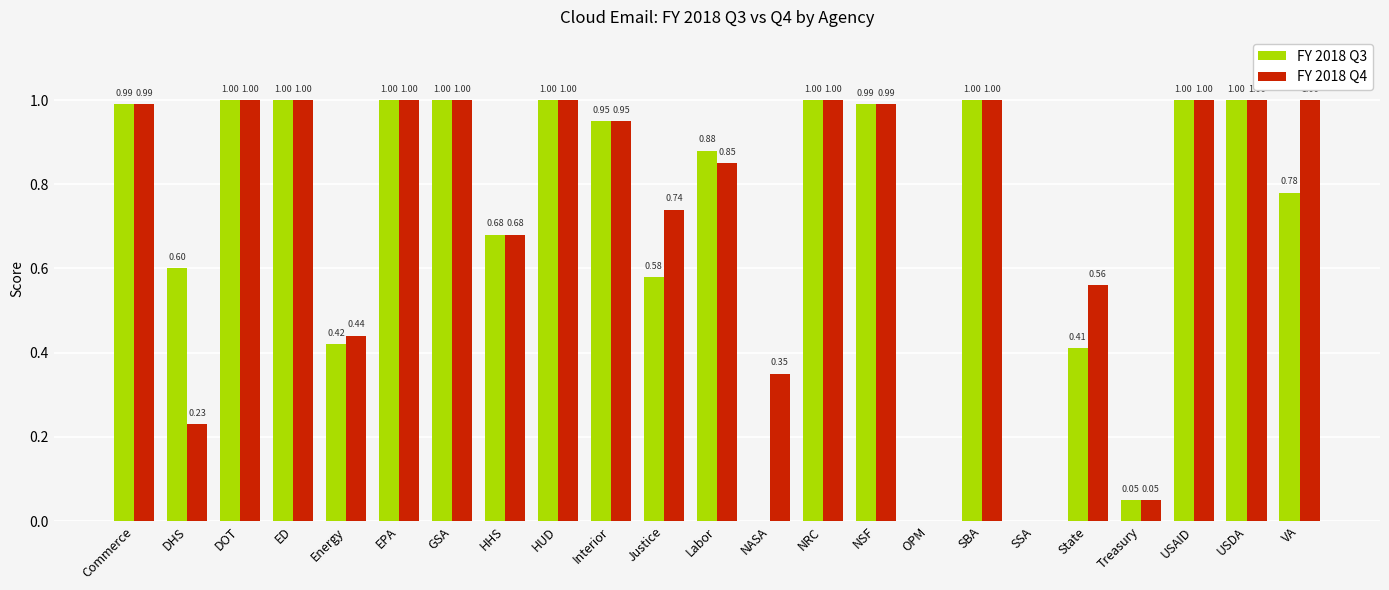

What is the sum of all FY 2018 Q3 values?

16.3